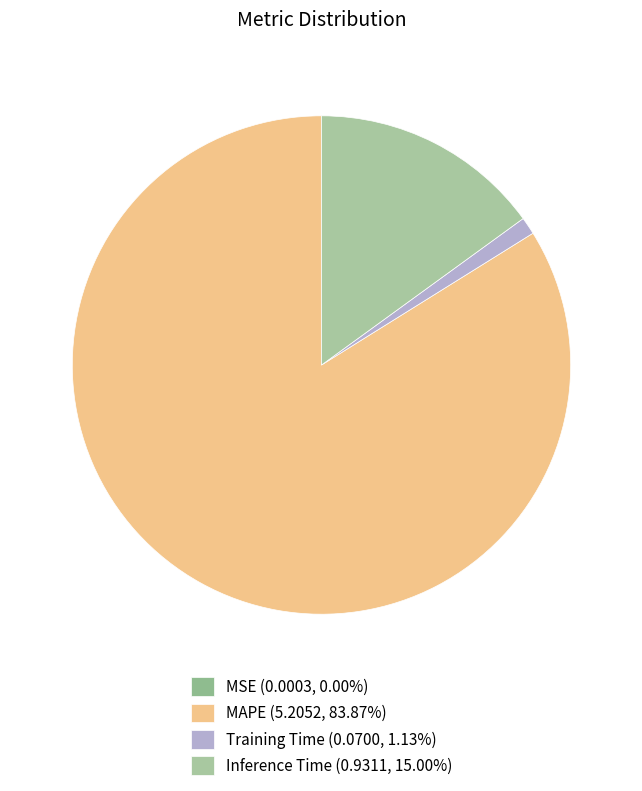

To the nearest percent, what portion does Training Time represent?

1%